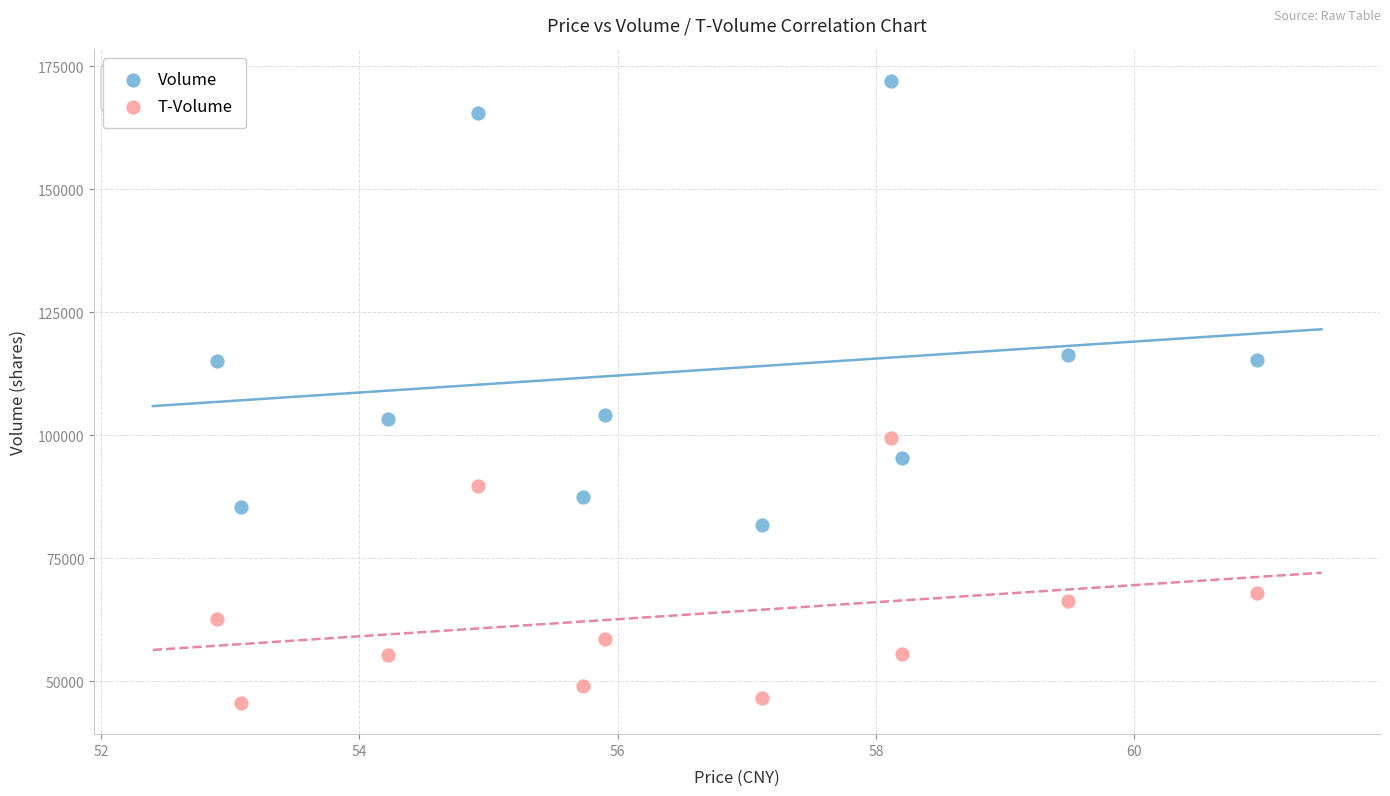

In the T-Volume series, what Y value is closest to 72509?

67959